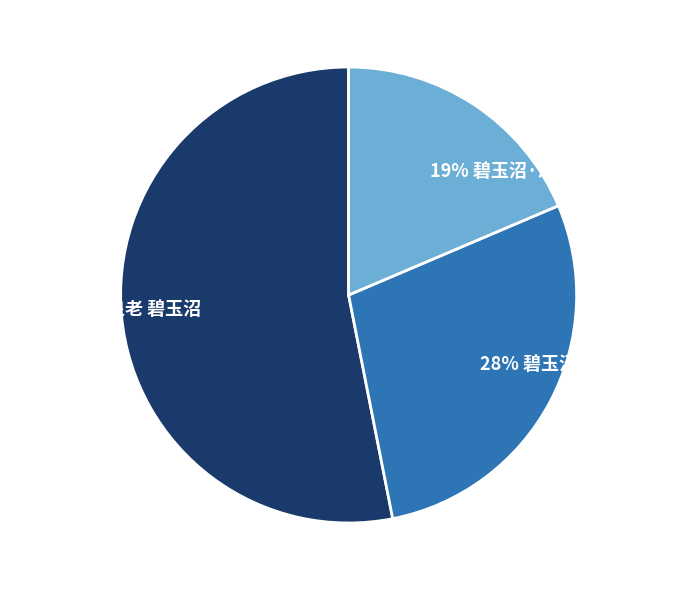

Count the number of slices in the pie.

3